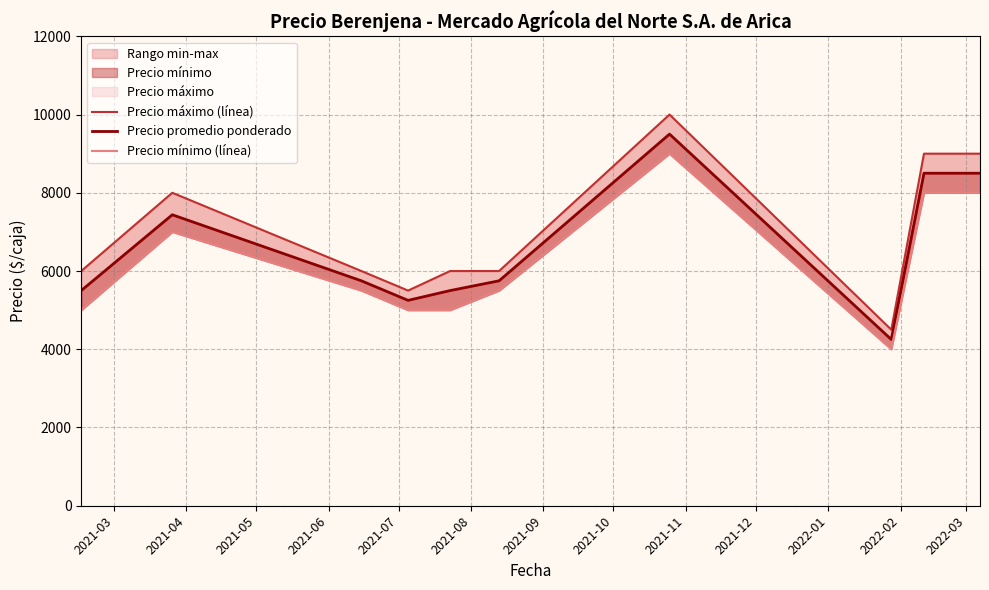

Where does the Precio mínimo (línea) series first go above 5500?

2021-04